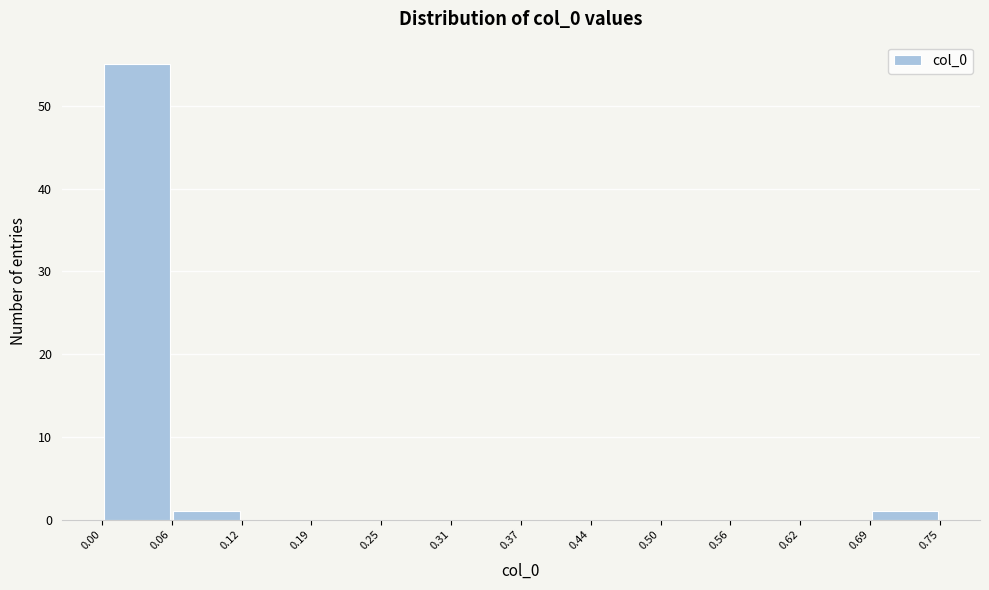

Over which range of the x-axis is the bar tallest?

0.00 to 0.06